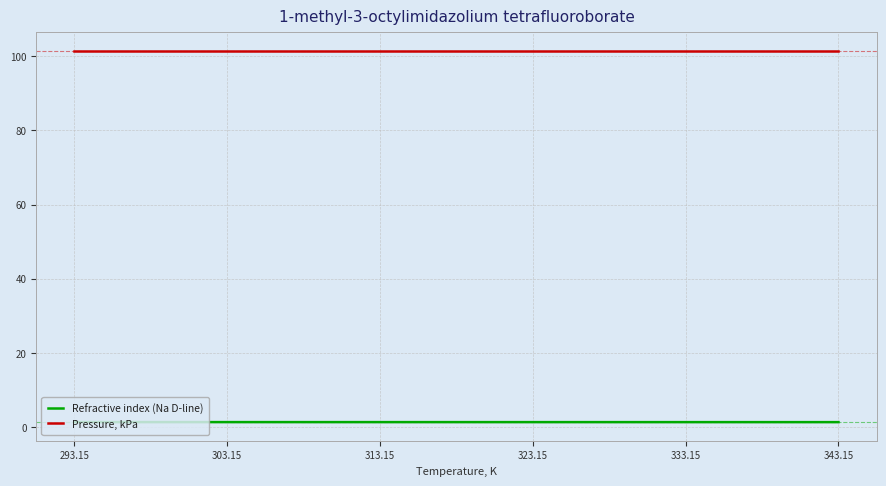

Reading right to left, what are all the values shown in this chart?

Refractive index (Na D-line): 343.15=1.4	333.15=1.4	323.15=1.4	313.15=1.4	303.15=1.4	293.15=1.4
Pressure, kPa: 343.15=101.3	333.15=101.3	323.15=101.3	313.15=101.3	303.15=101.3	293.15=101.3